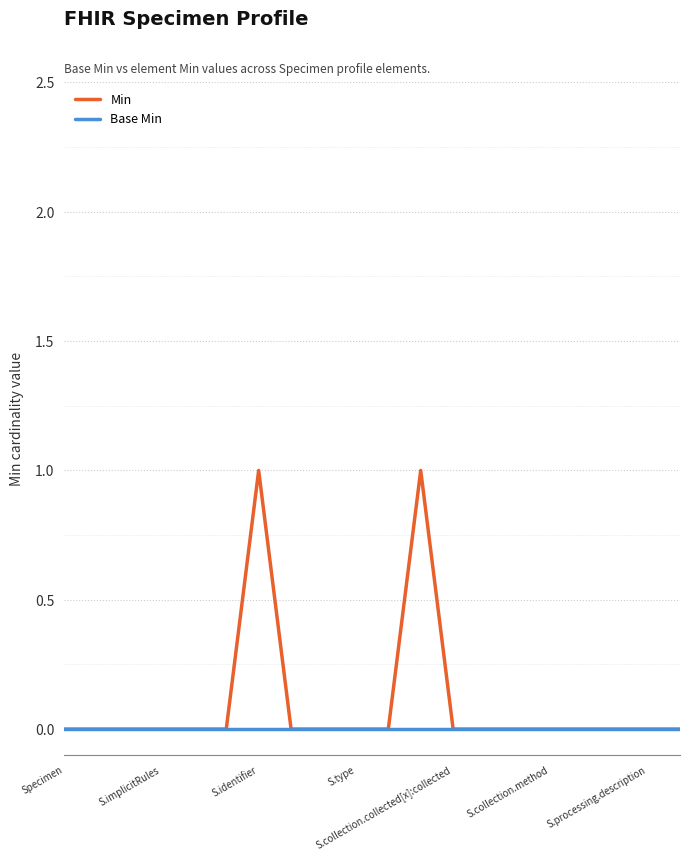

Rank the series by their maximum value, from highest to lowest.

Min, Base Min